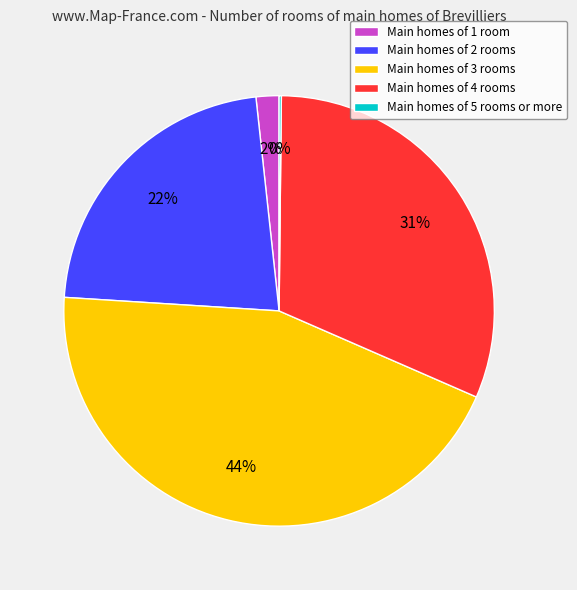

True or false: Main homes of 4 rooms accounts for 22% of the total.

False